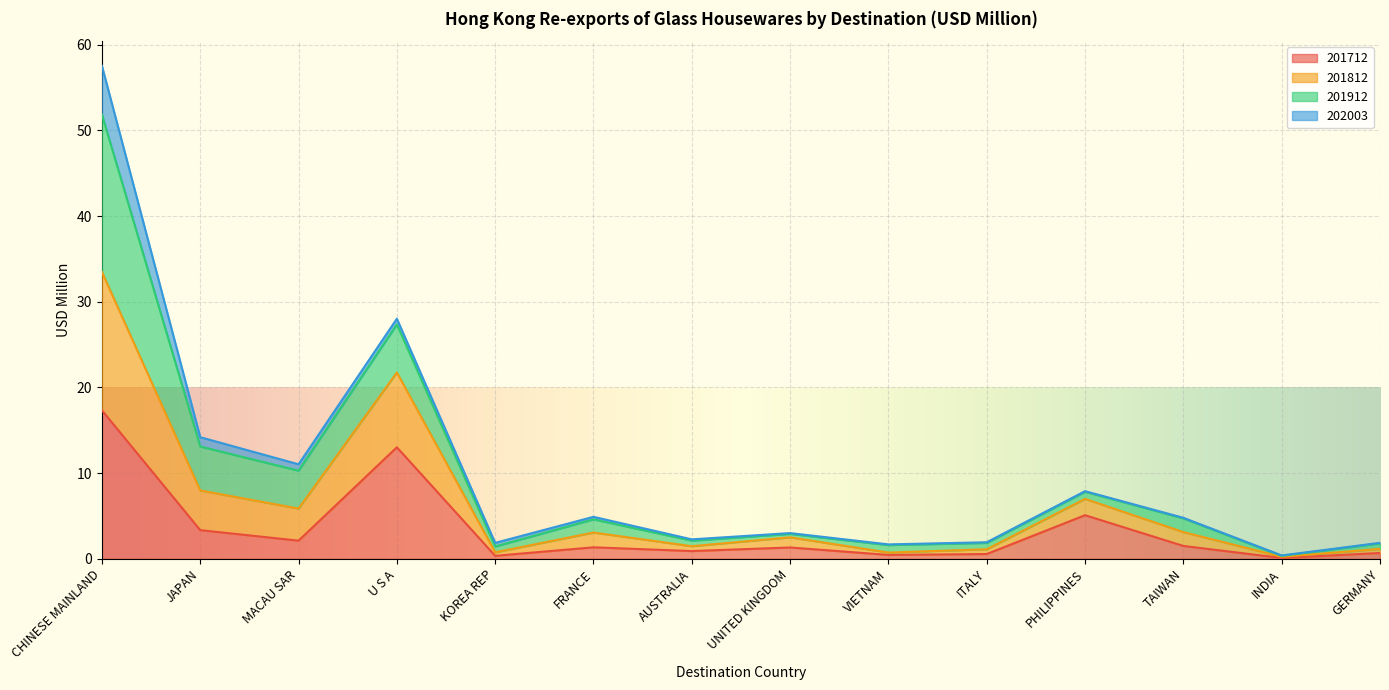

Where does the 201812 series first go above 4?

CHINESE MAINLAND